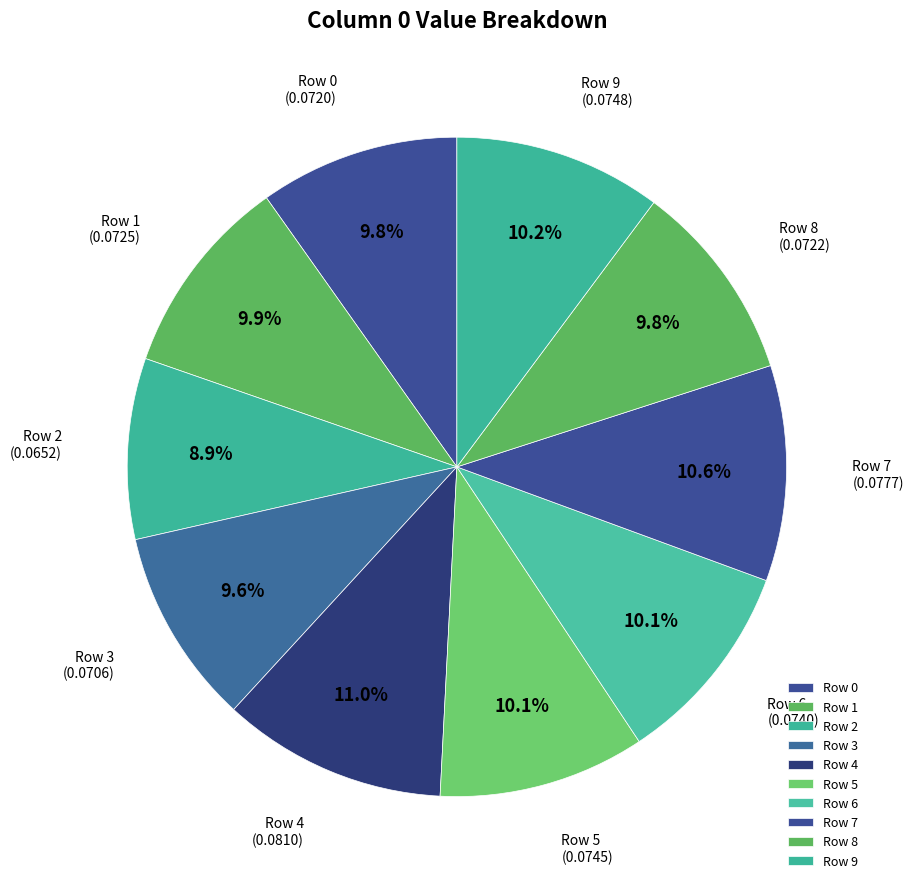

Is there a majority slice in this chart?

No